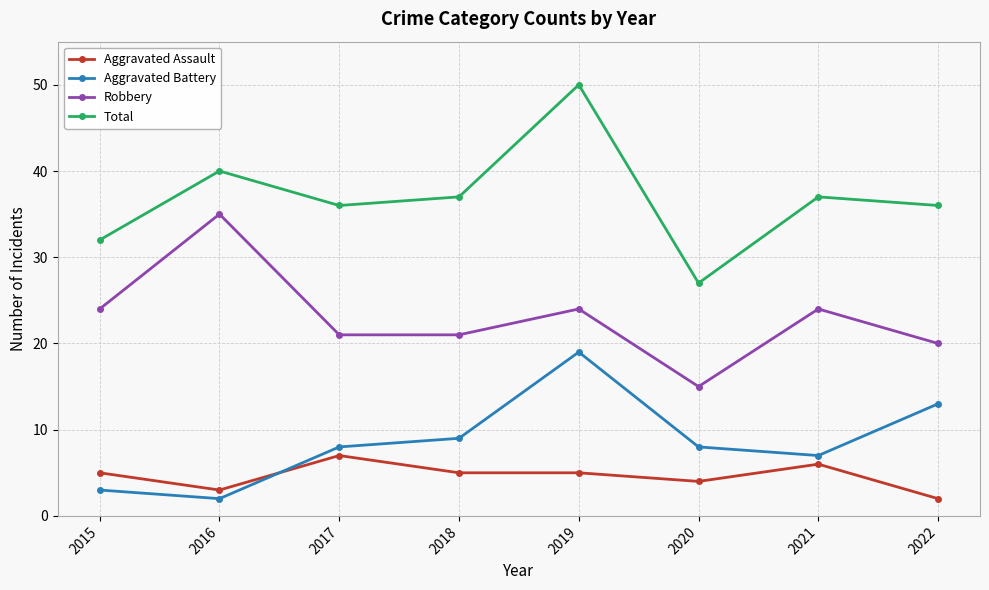

Which category has the highest value in the Robbery series?

2016